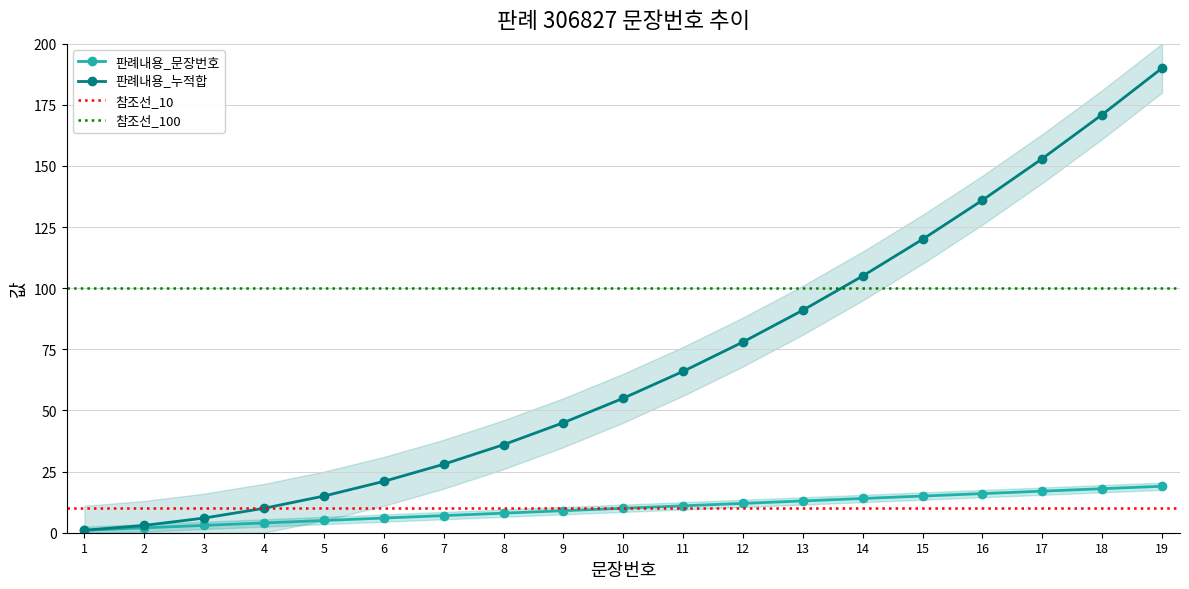

What is the sum of all 판례내용_누적합 values?

1330